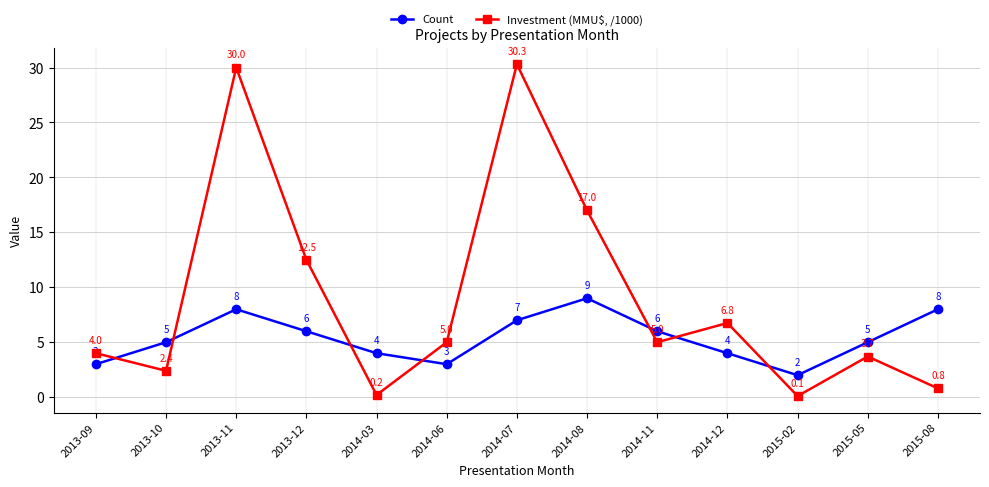

Which series has the largest total across all categories?

Investment (MMU$, /1000)